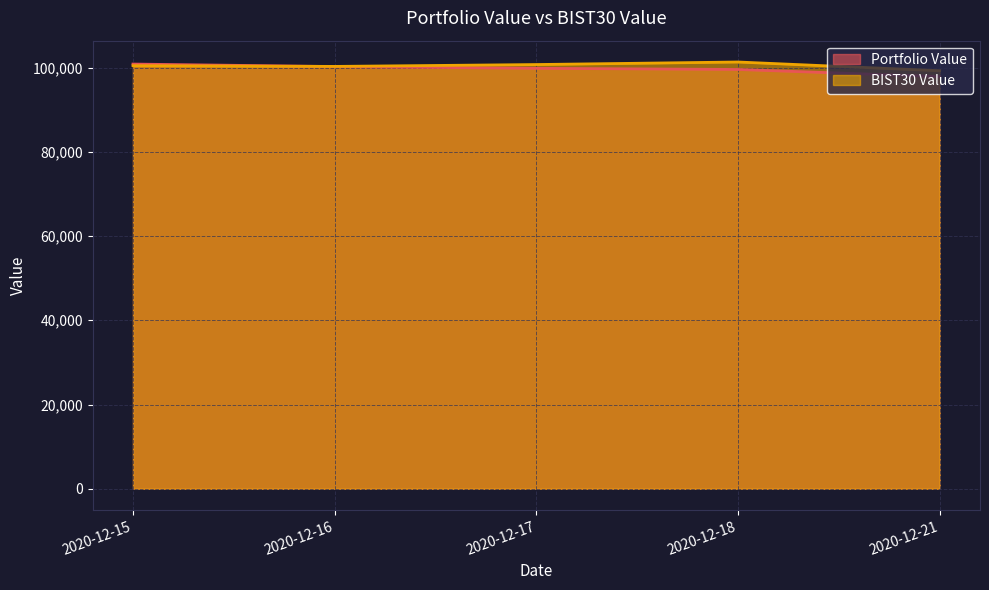

Reading right to left, list all the values displayed in this chart.

Portfolio Value: 2020-12-21=97845.0	2020-12-18=99533.4	2020-12-17=99809.8	2020-12-16=100220.8	2020-12-15=100815.9
BIST30 Value: 2020-12-21=99233.9	2020-12-18=101304.9	2020-12-17=100701.2	2020-12-16=100259.7	2020-12-15=100435.0